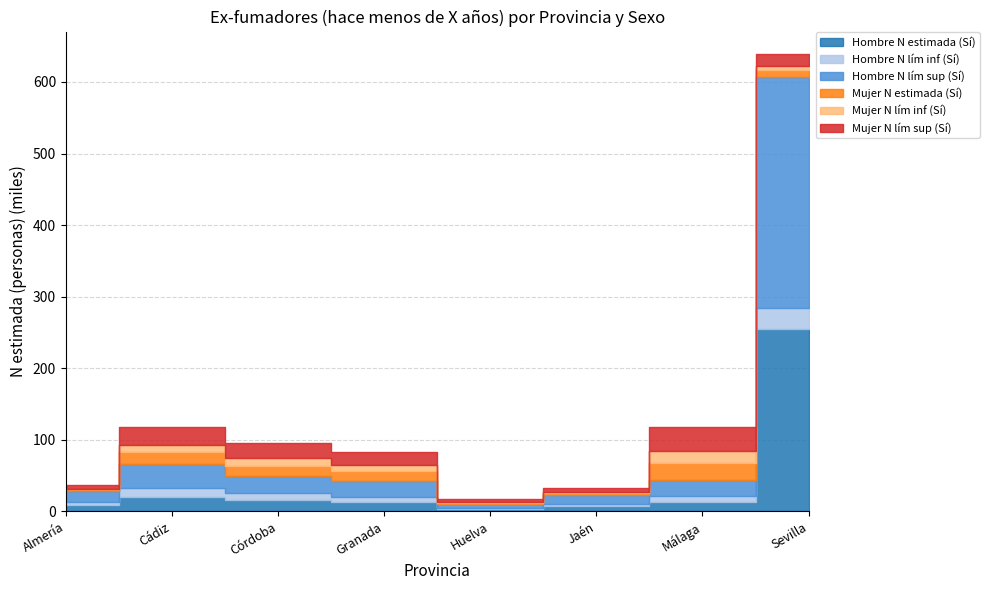

How many times do Mujer N lím inf (Sí) and Hombre N lím inf (Sí) cross each other?

4